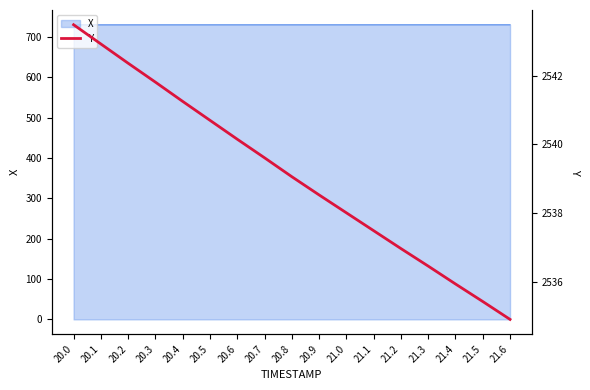

Does the chart have visible grid lines?

No